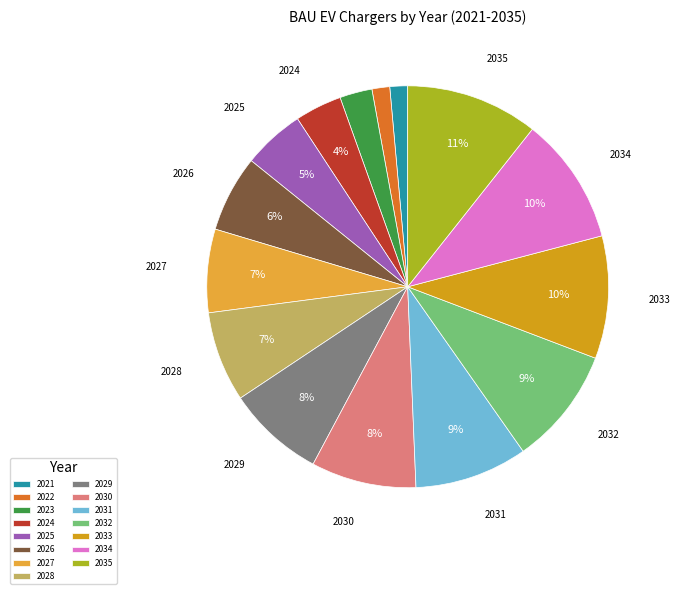

How many slices are in this pie chart?

15